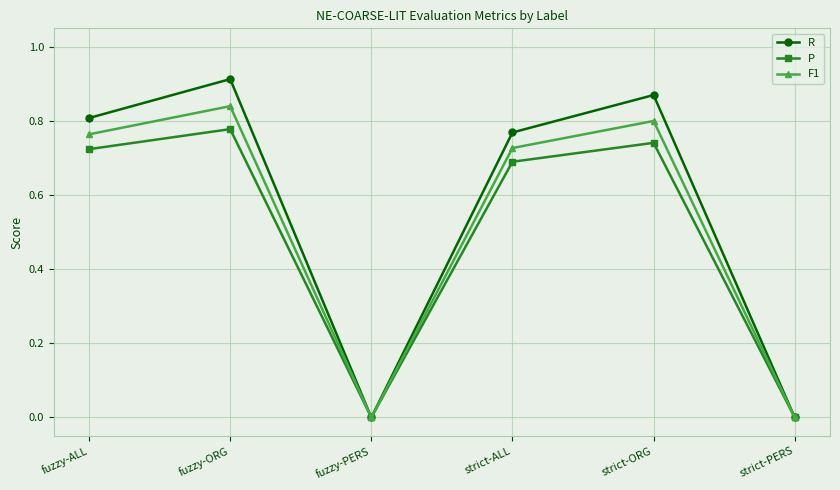

Where is the first local maximum for F1?

fuzzy-ORG